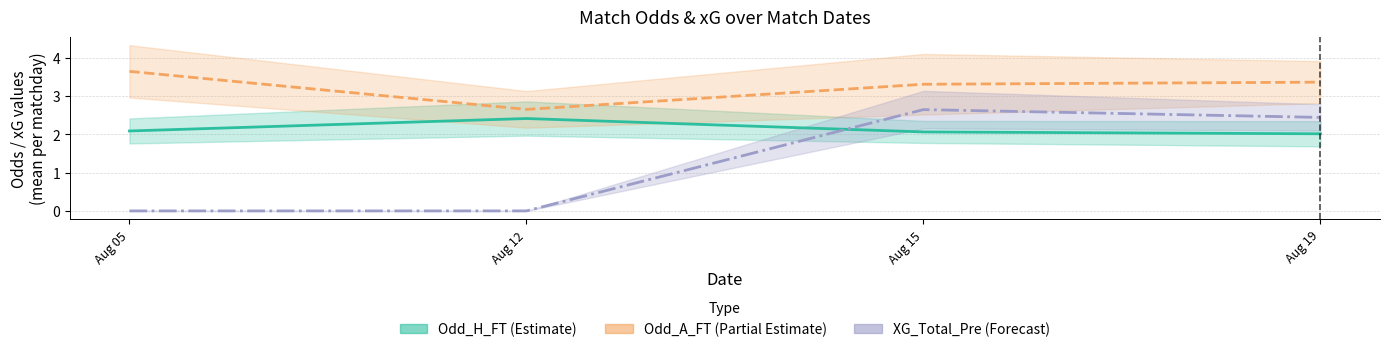

Reading left to right, what are all the values shown in this chart?

Odd_H_FT mean: 2.1	2.4	2.1	2.0
Odd_A_FT mean: 3.6	2.6	3.3	3.4
XG_Total_Pre mean: 0.0	0.0	2.6	2.4